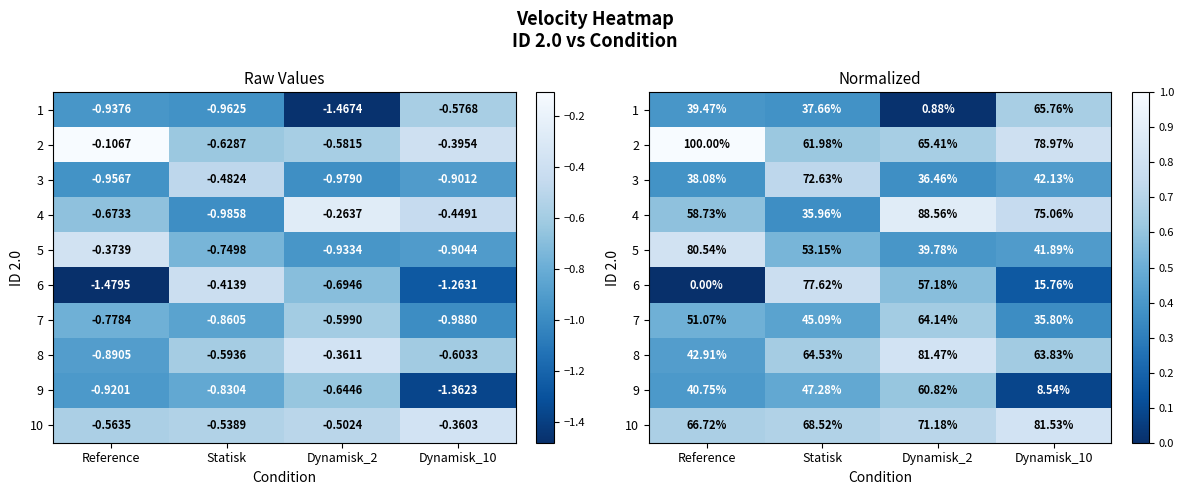

At which category is the sum across all series the highest?

Dynamisk_2